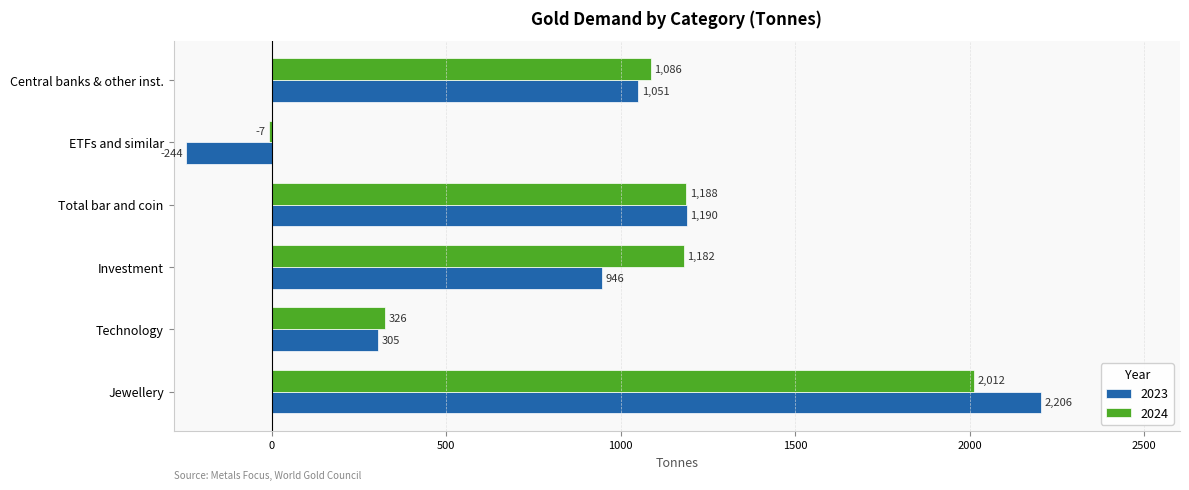

What is the approximate value of 2023 at Total bar and coin?

1189.9